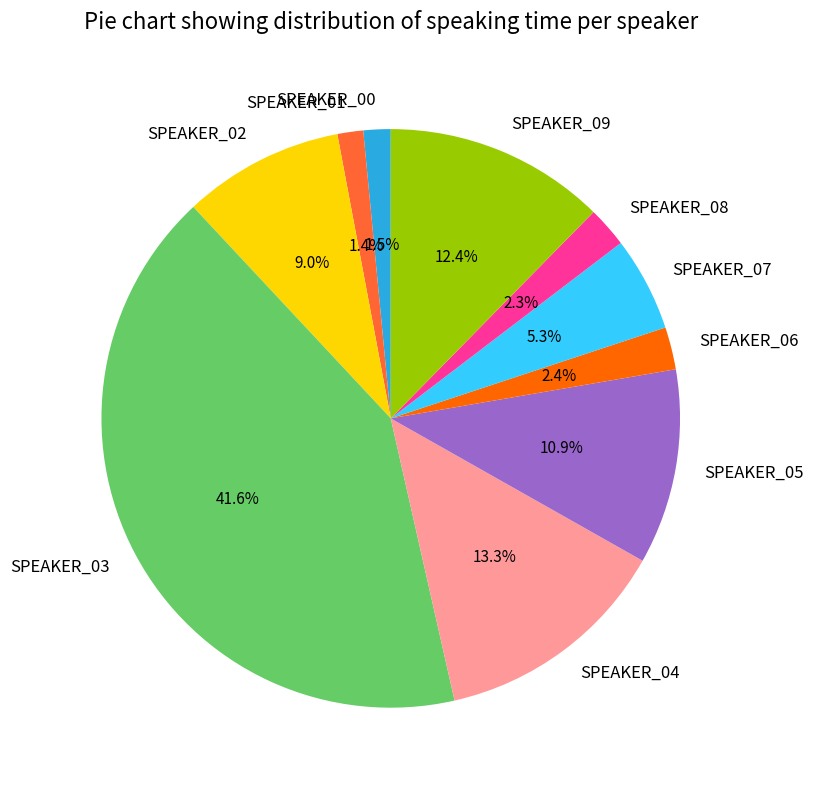

Which category has the biggest portion of the pie?

SPEAKER_03